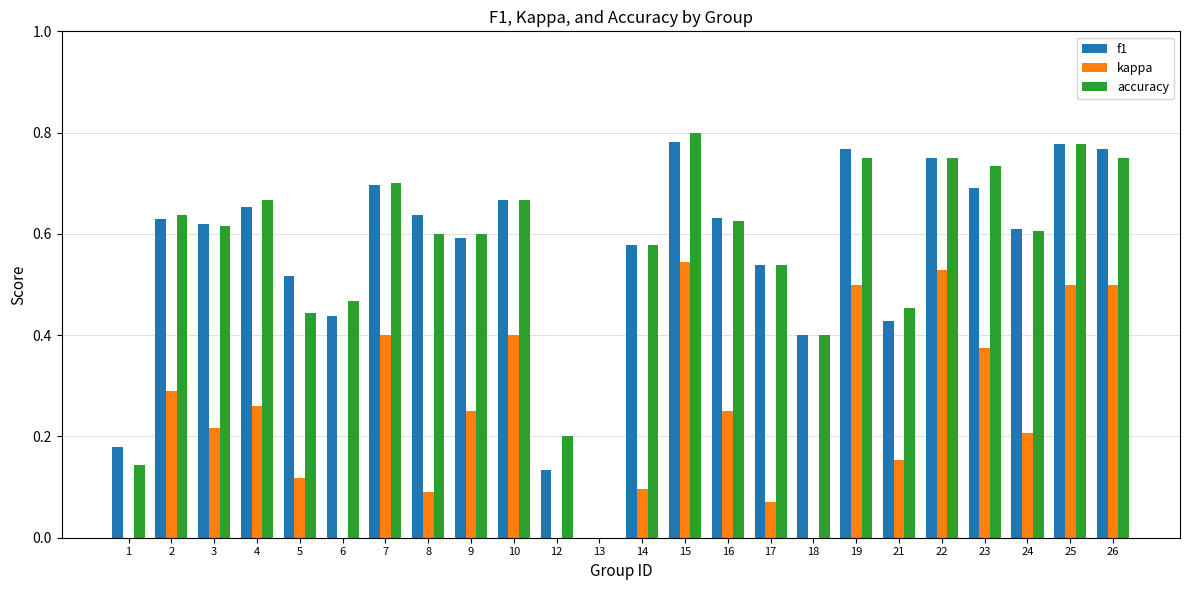

What is the maximum value shown in the chart?

0.8